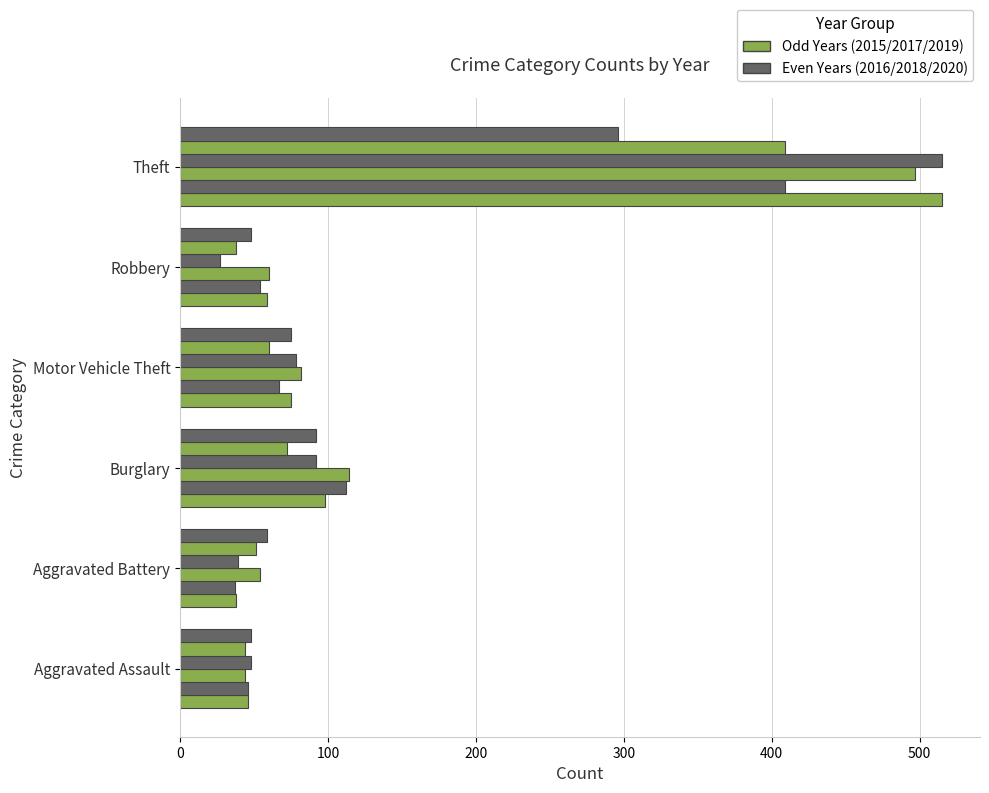

How many categories are shown in the chart?

6